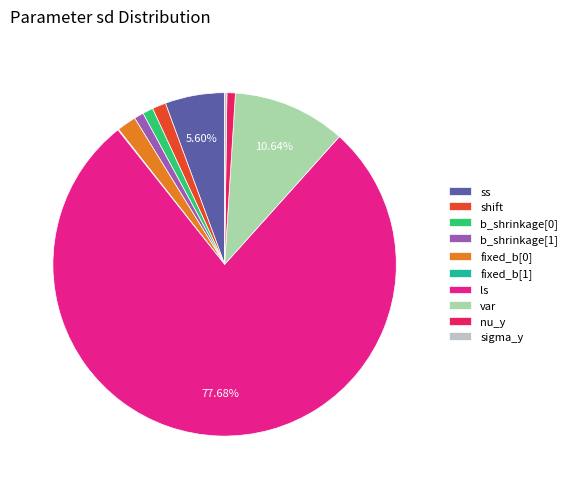

Is the sum of b_shrinkage[0] and b_shrinkage[1] greater than half?

No